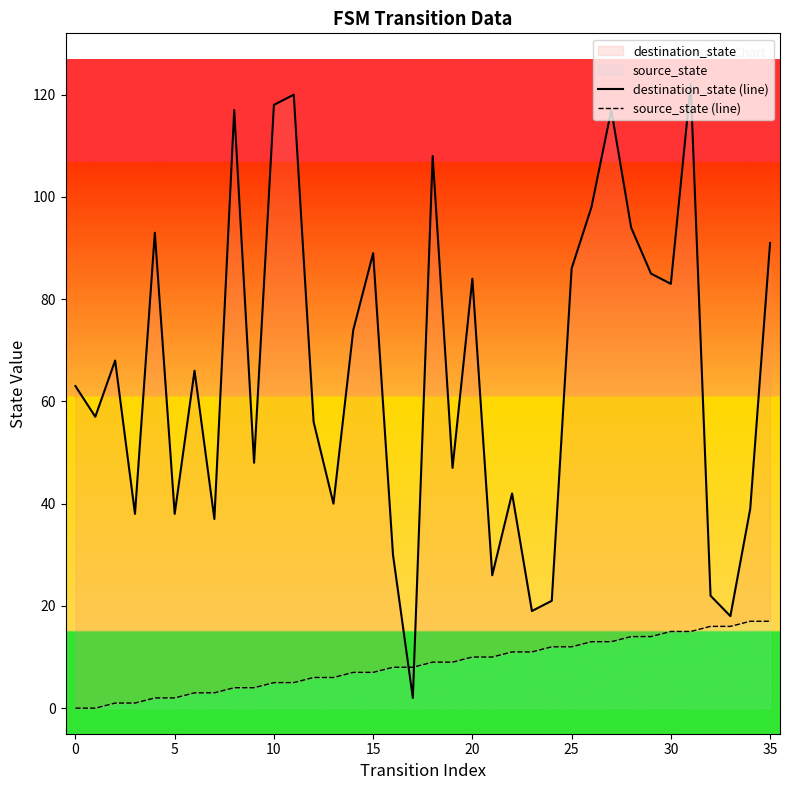

What is the difference between the maximum and minimum values in the source_state (line) series?

17